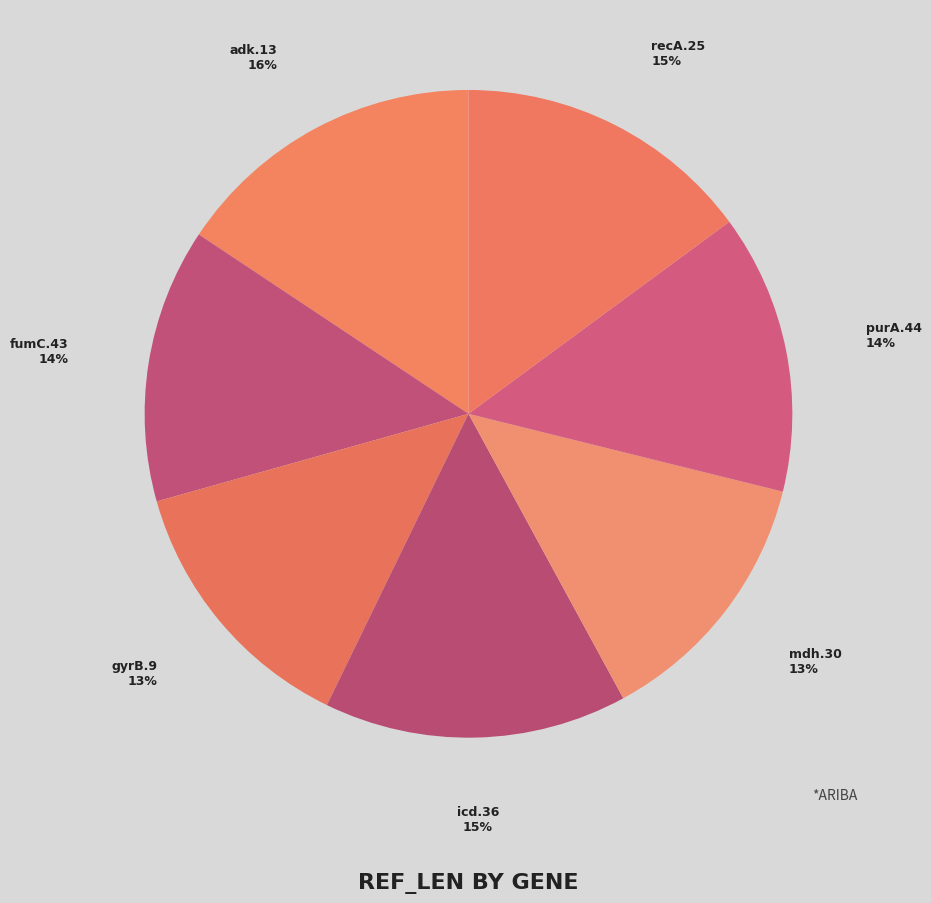

To the nearest percent, what is the combined percentage of recA.25 and icd.36?

30%